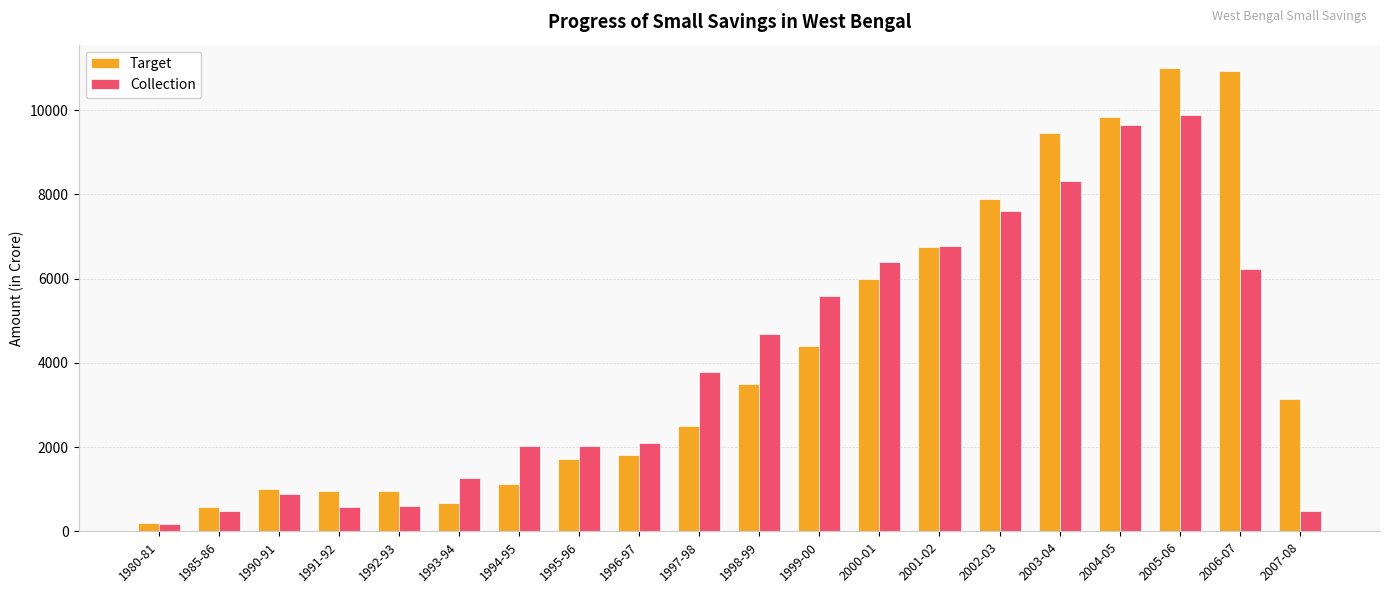

What is the minimum value shown in the chart?

173.7